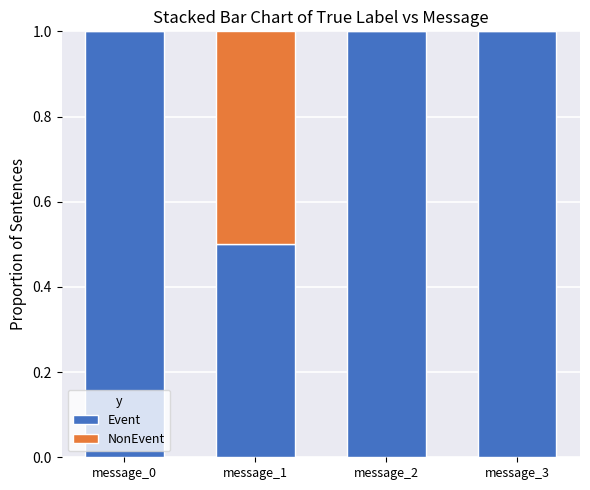

The value of Event at message_0 is 0.6. True or false?

False